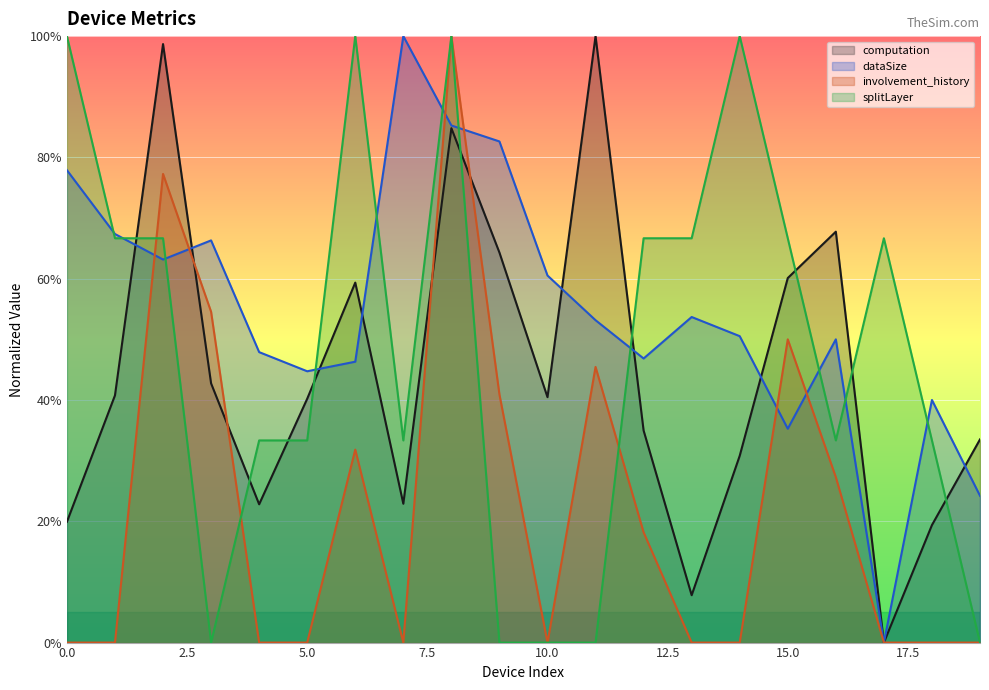

Reading right to left, list all the values displayed in this chart.

computation: 19=33.5	18=19.4	17=0.0	16=67.8	15=60.1	14=30.8	13=7.8	12=35.0	11=100.0	10=40.5	9=64.3	8=84.8	7=22.9	6=59.4	5=40.2	4=22.8	3=42.7	2=98.7	1=40.8	0=19.9
dataSize: 19=24.2	18=40.0	17=0.0	16=50.0	15=35.3	14=50.5	13=53.7	12=46.8	11=53.2	10=60.5	9=82.6	8=85.3	7=100.0	6=46.3	5=44.7	4=47.9	3=66.3	2=63.2	1=67.4	0=77.9
involvement_history: 19=0.0	18=0.0	17=0.0	16=27.3	15=50.0	14=0.0	13=0.0	12=18.2	11=45.5	10=0.0	9=40.9	8=100.0	7=0.0	6=31.8	5=0.0	4=0.0	3=54.5	2=77.3	1=0.0	0=0.0
splitLayer: 19=0.0	18=33.3	17=66.7	16=33.3	15=66.7	14=100.0	13=66.7	12=66.7	11=0.0	10=0.0	9=0.0	8=100.0	7=33.3	6=100.0	5=33.3	4=33.3	3=0.0	2=66.7	1=66.7	0=100.0